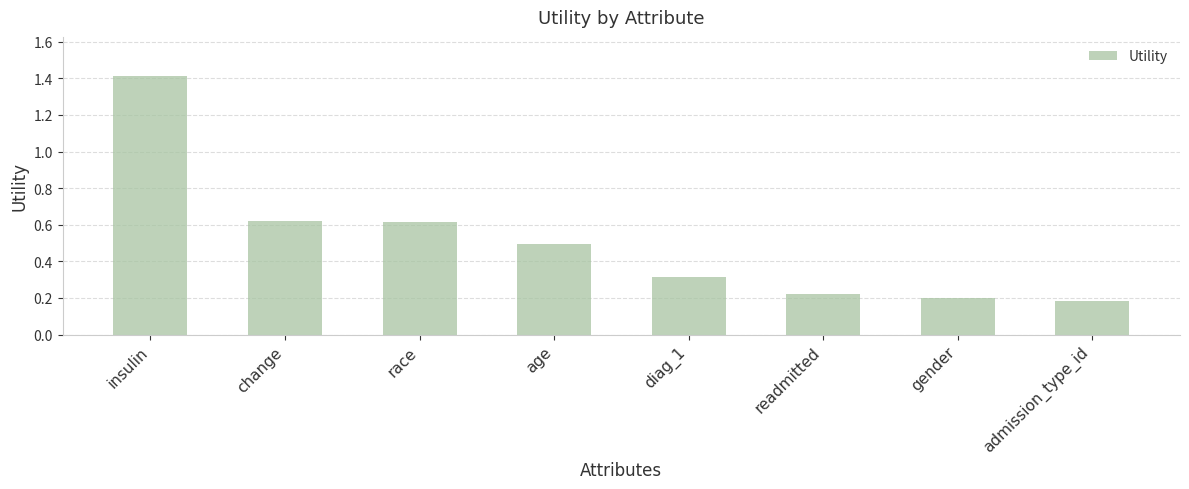

Approximately how many times larger is the value at race compared to insulin?

0.4